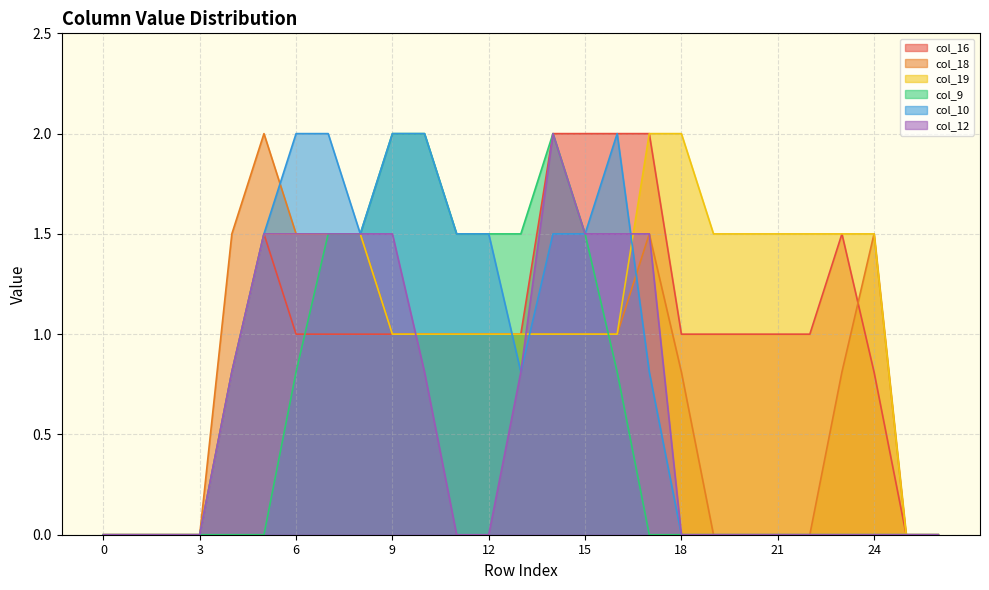

True or false: col_19 and col_10 cross at least once.

True